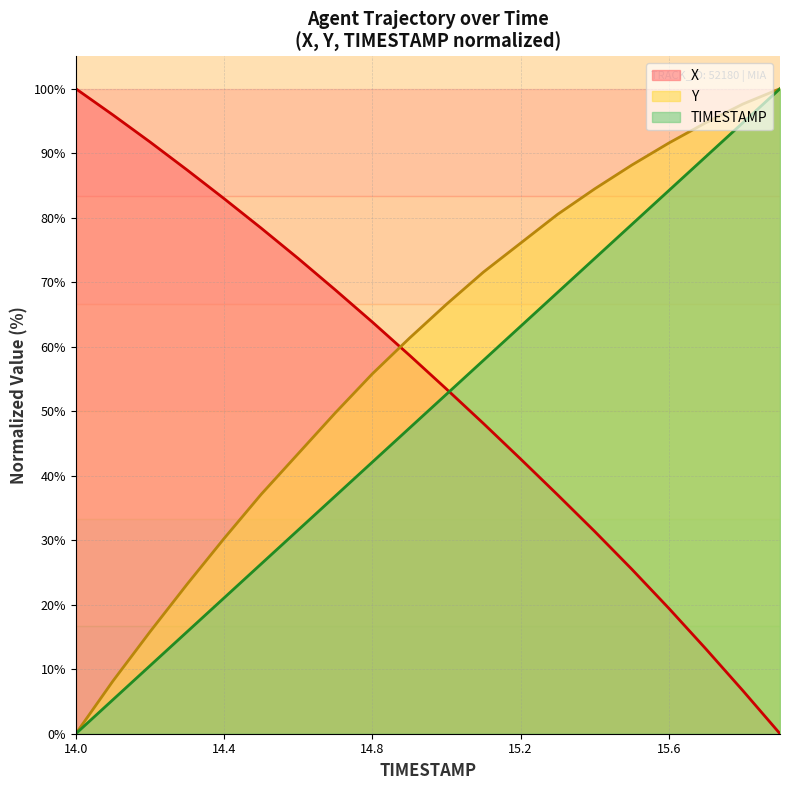

What are all the series names shown in the legend?

X, Y, TIMESTAMP